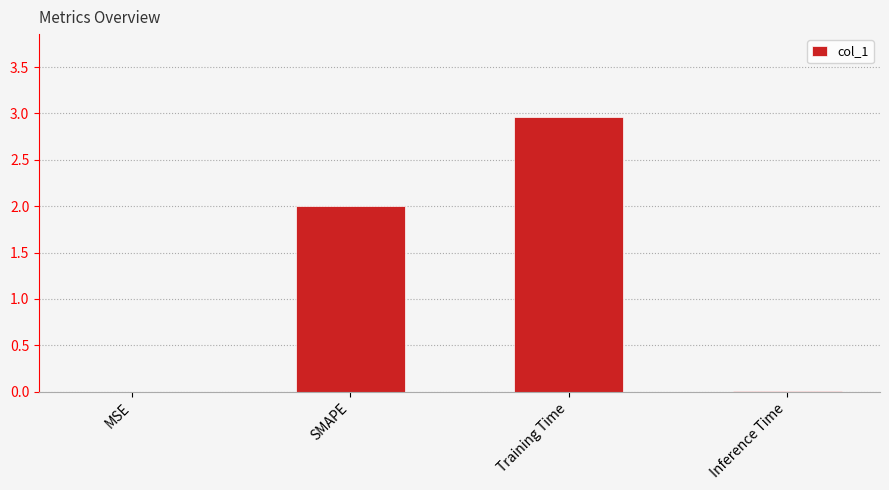

What is the average value?

1.2